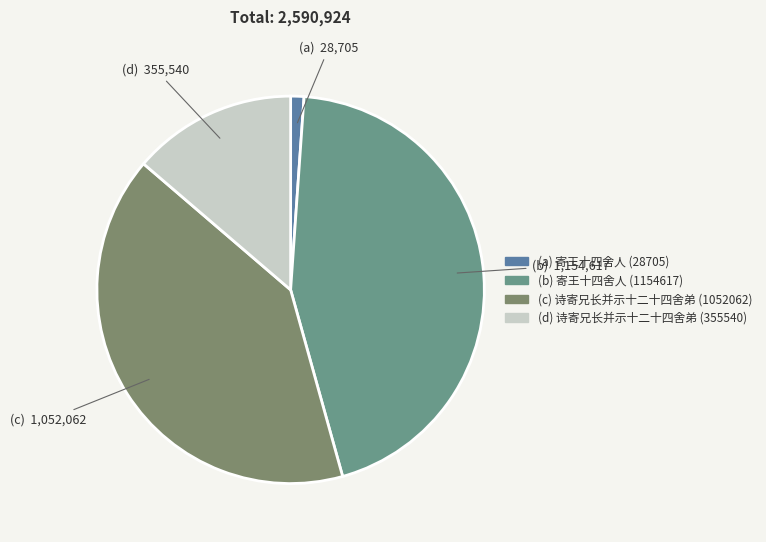

How many segments does this pie chart have?

4